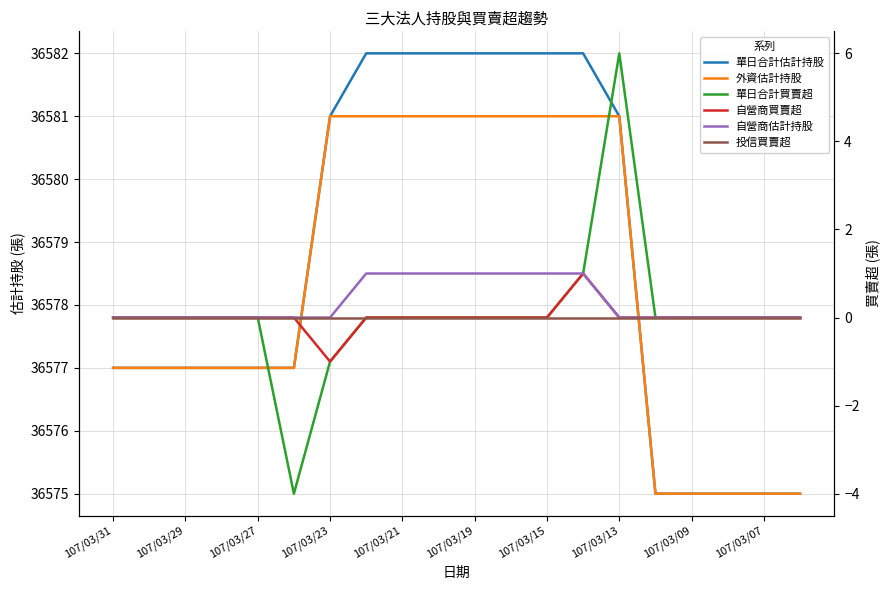

In 自營商買賣超, how many points are lower than both neighbors (excluding endpoints)?

1